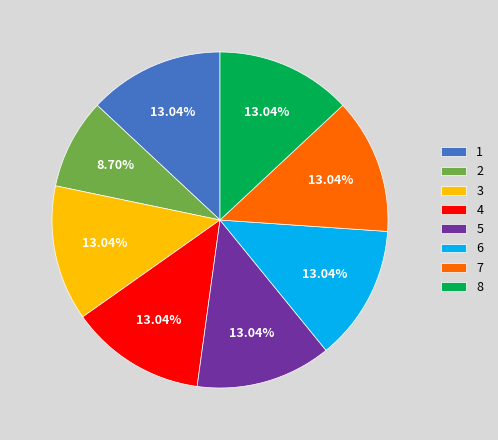

Approximately how many times larger is the value at 3 compared to 1?

1.0